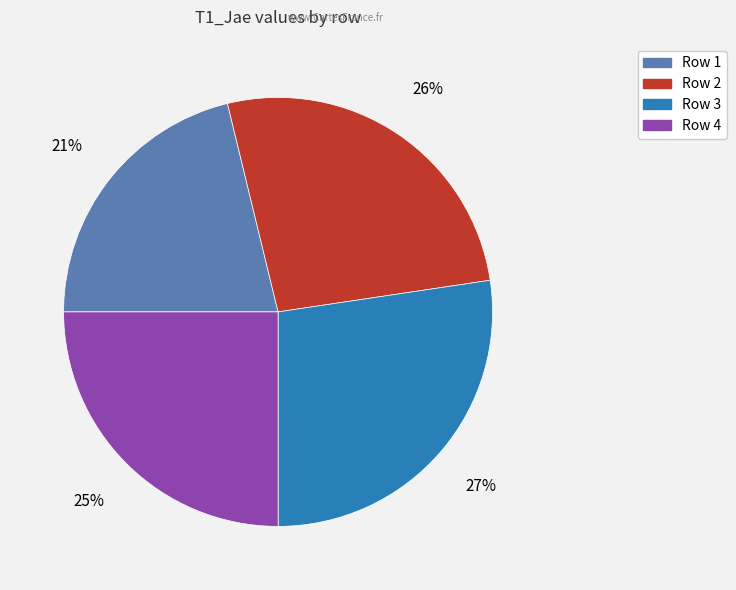

Is there any slice that represents more than half of the pie?

No